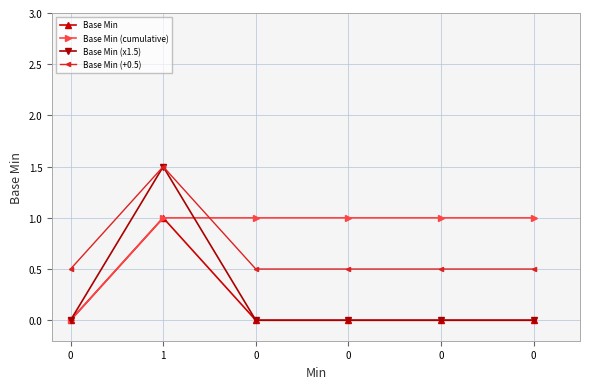

True or false: Base Min (cumulative) has more than 0 interior local peaks.

False